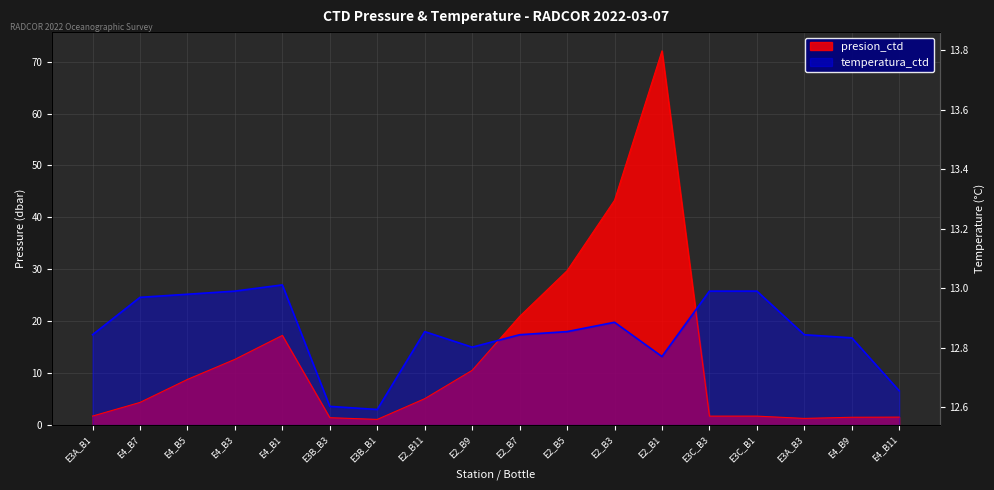

At which category does presion_ctd reach its first local valley?

E3B_B1